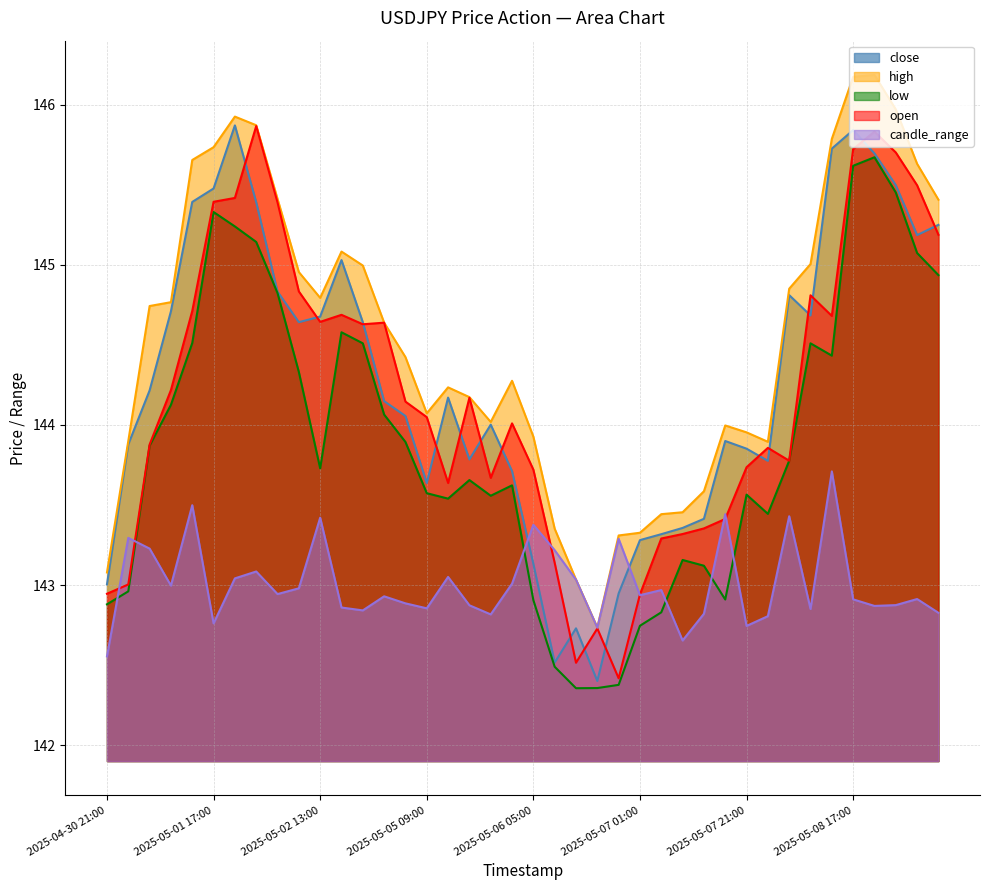

At how many categories does at least one series exceed 142?

40